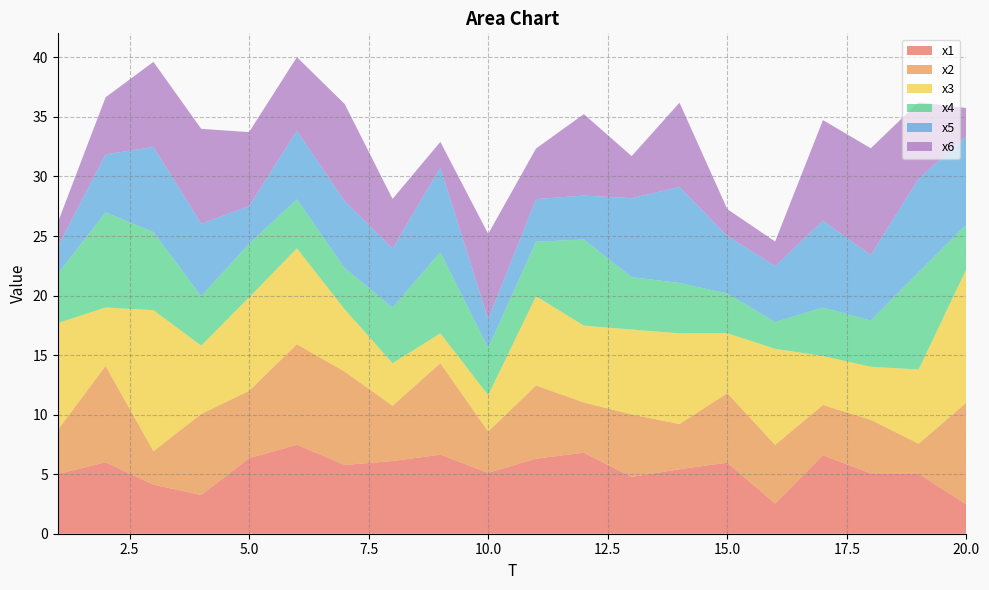

Reading right to left, what are all the values shown in this chart?

x1: 20=2.5	19=5.0	18=5.1	17=6.6	16=2.5	15=6.0	14=5.4	13=4.8	12=6.8	11=6.3	10=5.1	9=6.6	8=6.1	7=5.8	6=7.5	5=6.4	4=3.3	3=4.1	2=6.0	1=5.0
x2: 20=8.6	19=2.5	18=4.5	17=4.2	16=4.9	15=5.8	14=3.8	13=5.2	12=4.2	11=6.1	10=3.5	9=7.7	8=4.6	7=7.8	6=8.5	5=5.7	4=6.8	3=2.8	2=8.1	1=3.7
x3: 20=11.2	19=6.2	18=4.5	17=4.1	16=8.1	15=5.0	14=7.6	13=7.1	12=6.5	11=7.5	10=3.0	9=2.5	8=3.6	7=5.2	6=8.1	5=7.8	4=5.7	3=11.8	2=4.9	1=9.0
x4: 20=3.7	19=8.2	18=3.9	17=4.1	16=2.2	15=3.3	14=4.2	13=4.4	12=7.2	11=4.6	10=4.0	9=6.8	8=4.7	7=3.5	6=4.1	5=4.5	4=4.2	3=6.6	2=8.0	1=4.1
x5: 20=7.4	19=7.8	18=5.5	17=7.3	16=4.7	15=4.8	14=8.1	13=6.6	12=3.7	11=3.6	10=2.4	9=7.1	8=5.0	7=5.6	6=5.8	5=3.2	4=6.1	3=7.1	2=4.9	1=2.3
x6: 20=2.4	19=6.4	18=9.0	17=8.4	16=2.1	15=2.3	14=7.1	13=3.5	12=6.8	11=4.2	10=7.2	9=2.2	8=4.2	7=8.2	6=6.2	5=6.2	4=8.0	3=7.1	2=4.8	1=2.0